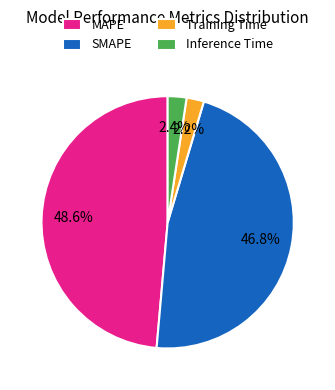

Do Inference Time and Training Time together represent more than half of the pie?

No